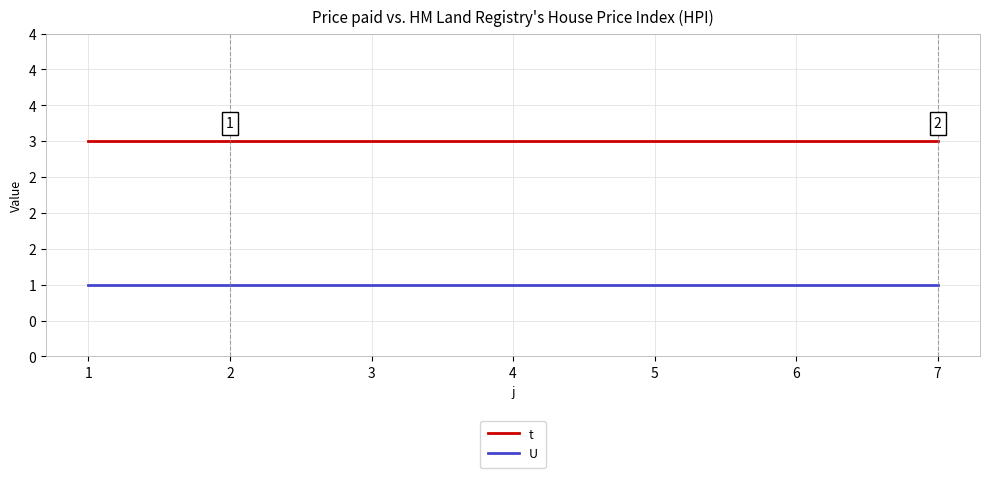

True or false: t has more than 2 interior local peaks.

False